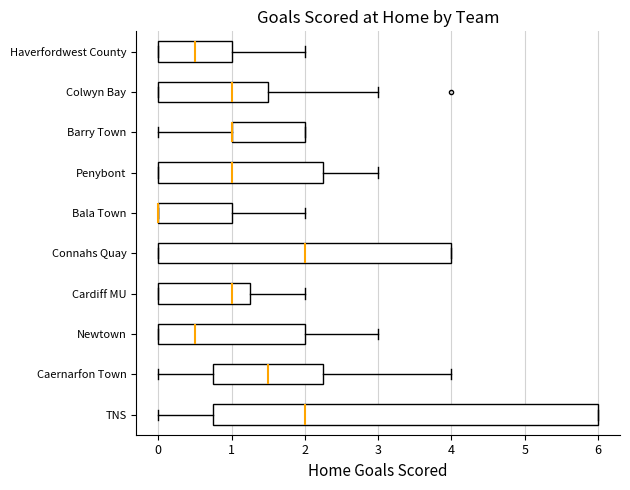

Where is the right edge of the box for Bala Town on the x-axis? The values are not printed on the chart, so give them approximately, as read against the axis.

1.0